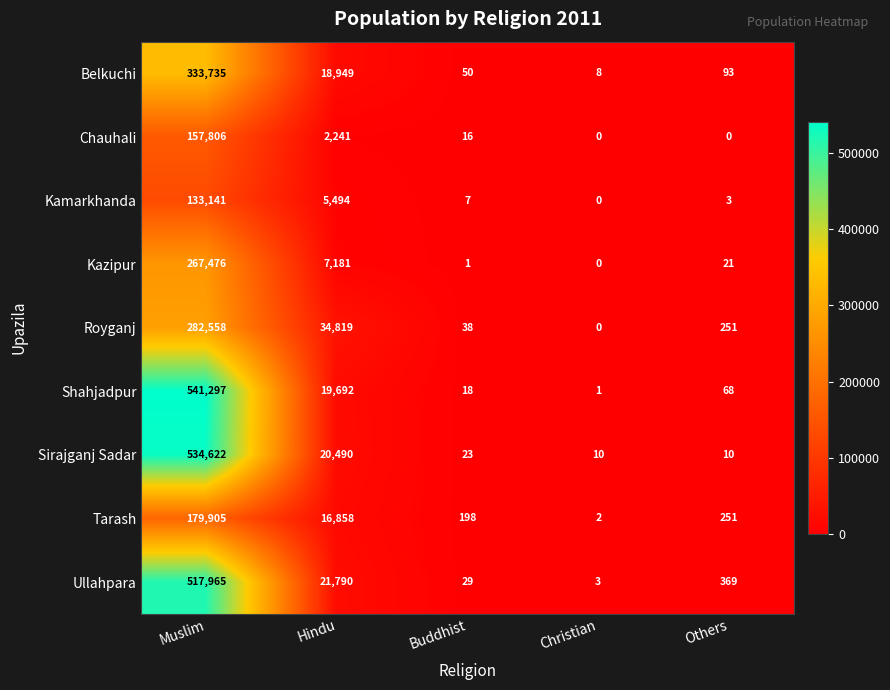

Is it true that Kamarkhanda equals 3 at Others?

True